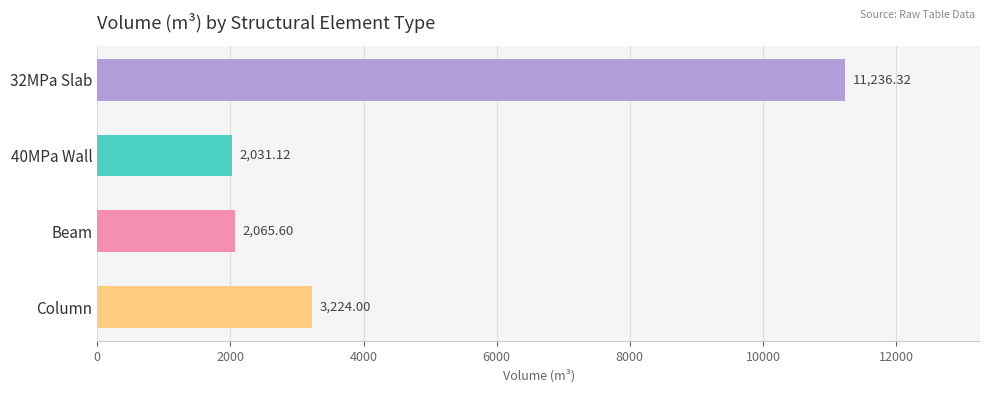

Which label corresponds to the smallest value in the chart?

40MPa Wall